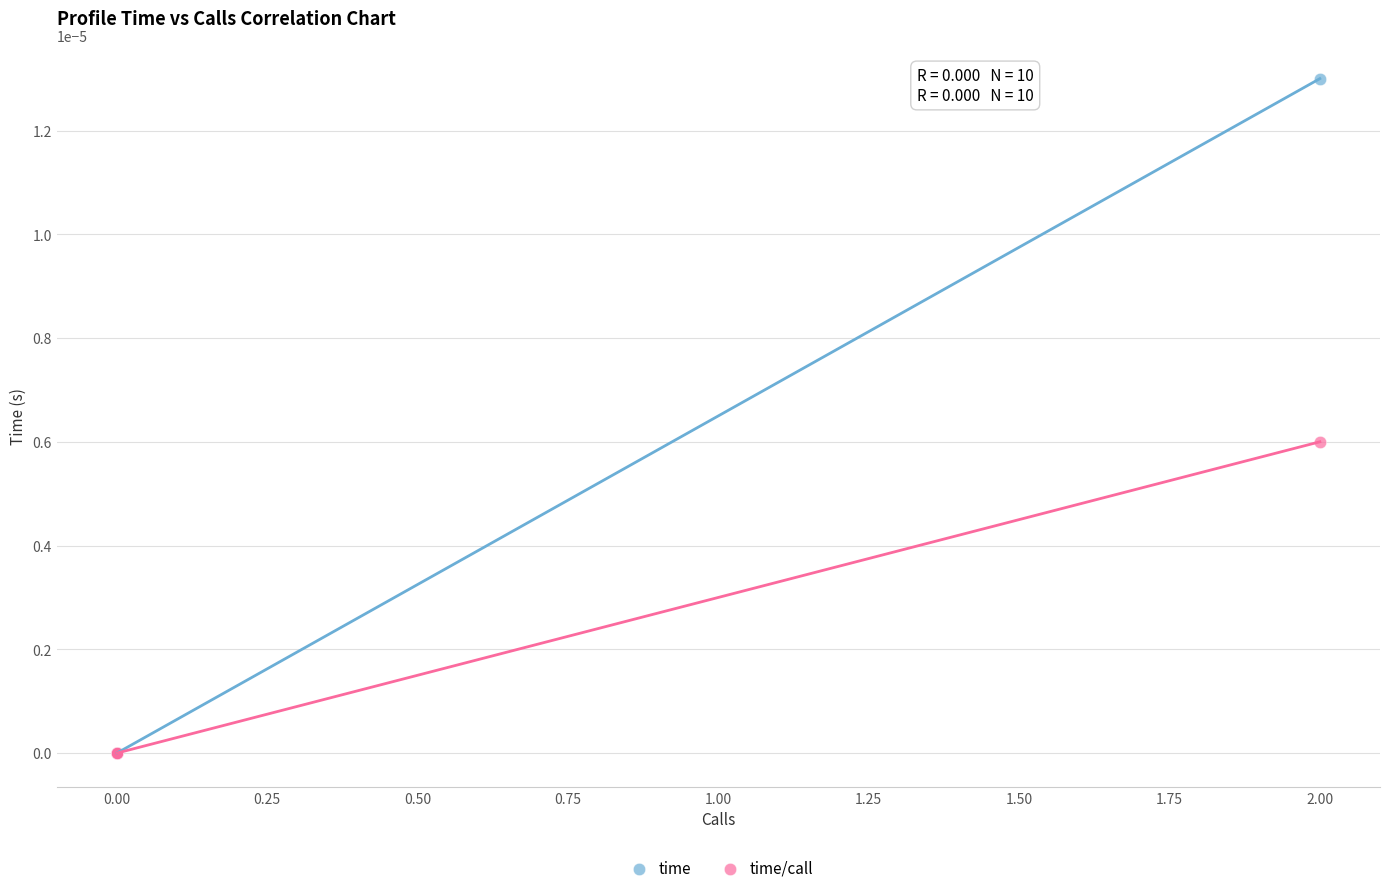

What are all the series names shown in the legend?

time, time/call